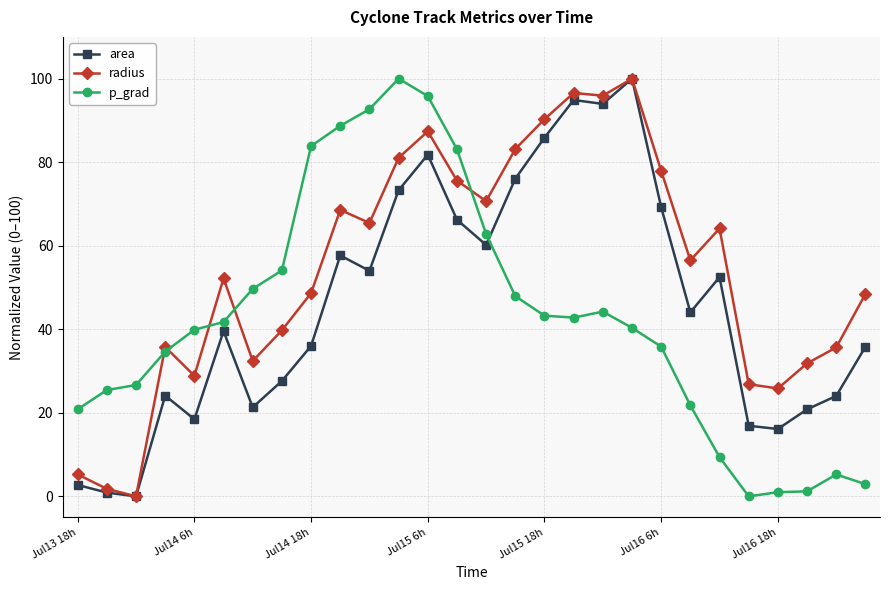

What is the value of the radius point at the 20th from the left?

100.0